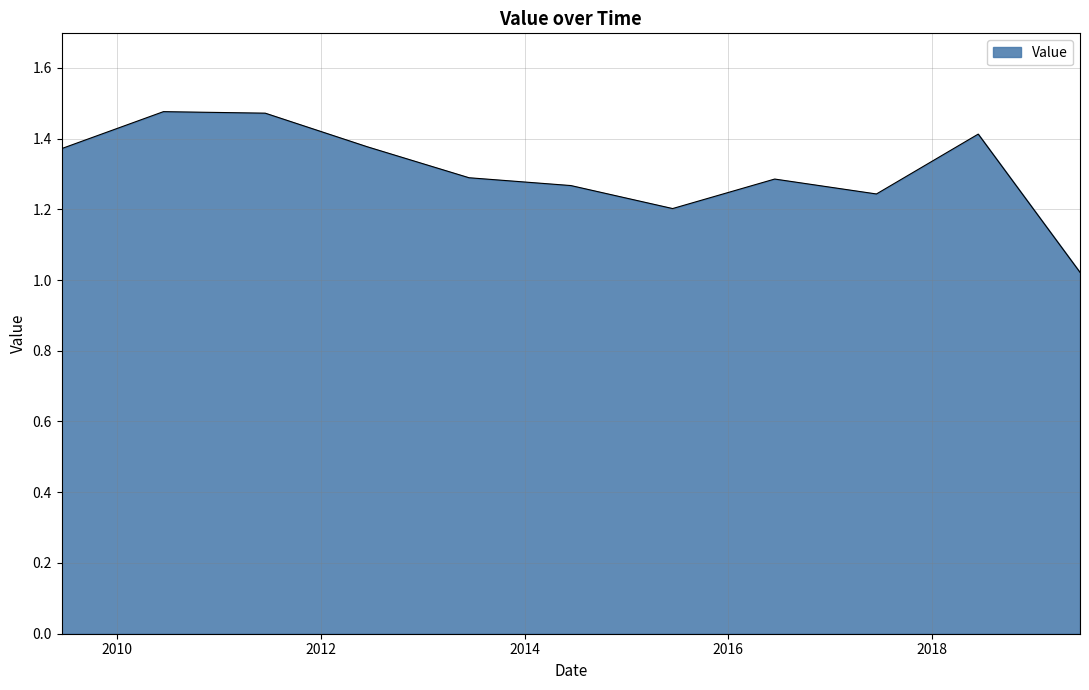

What is the difference between the maximum and minimum values?

0.5